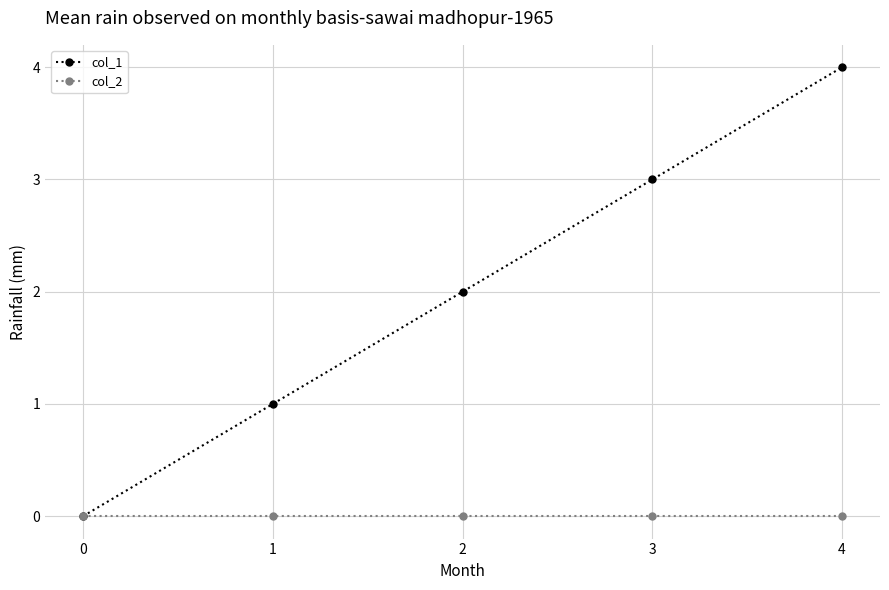

What is the difference between the highest and lowest values at 1?

1